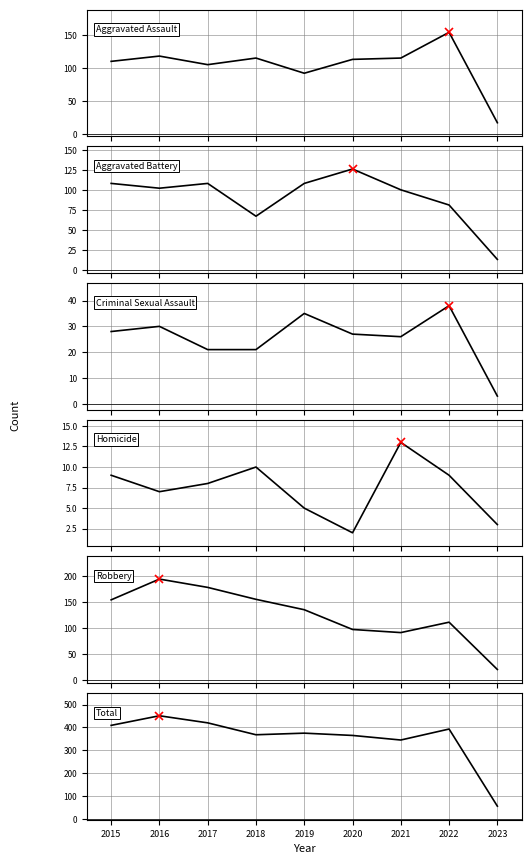

At which category does Robbery reach its first local peak?

2016